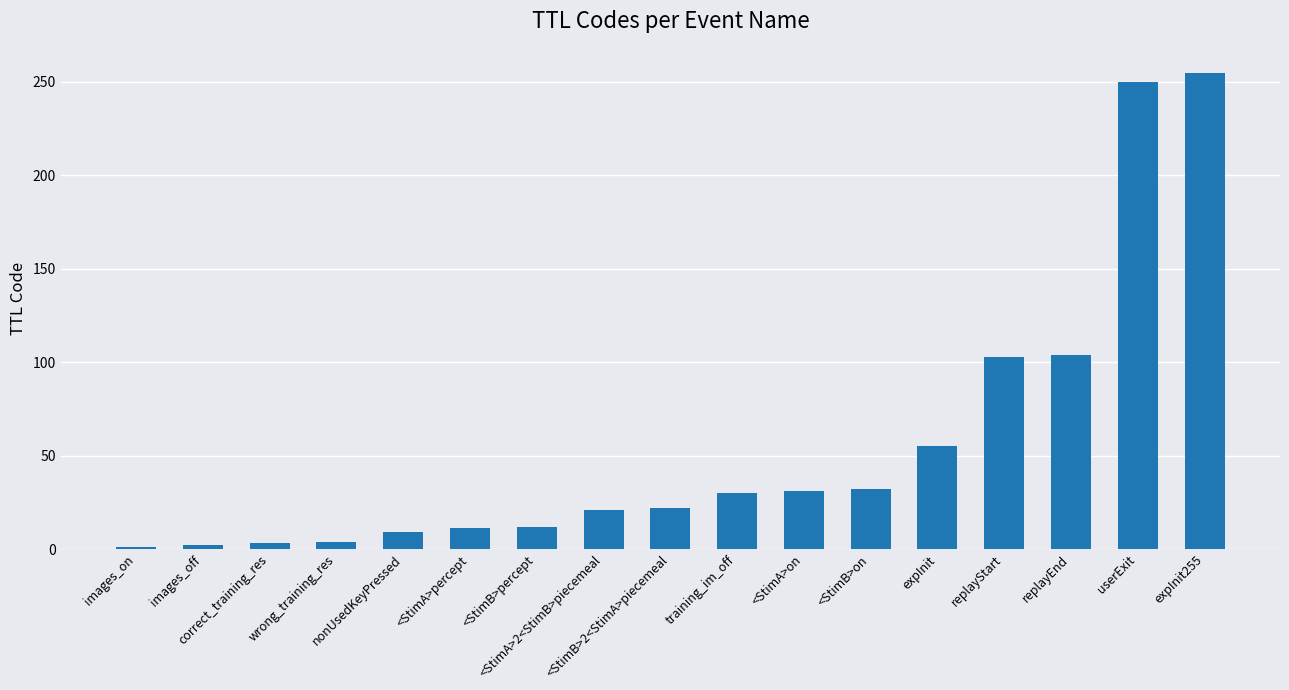

What is the difference between the maximum and minimum values?

254